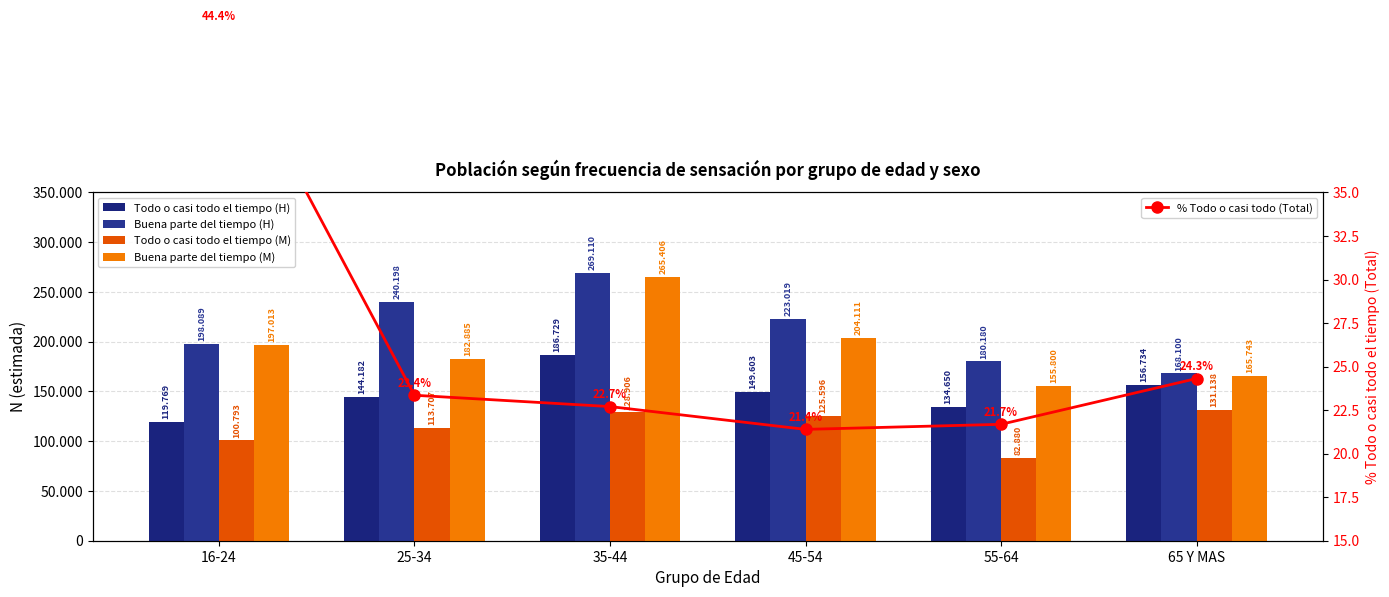

What is the value of the Buena parte del tiempo (M) bar at the 5th from the left?

155800.0